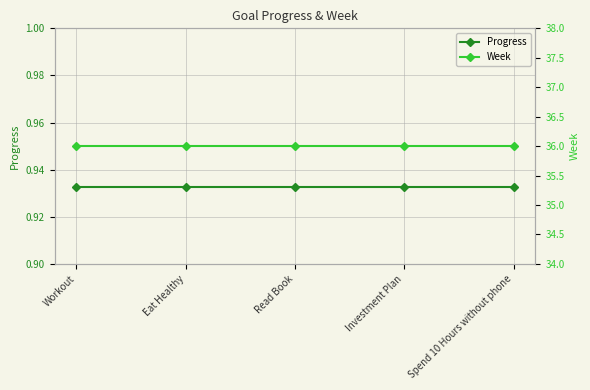

Between Eat Healthy and Spend 10 Hours without phone, which series saw the biggest shift?

Progress